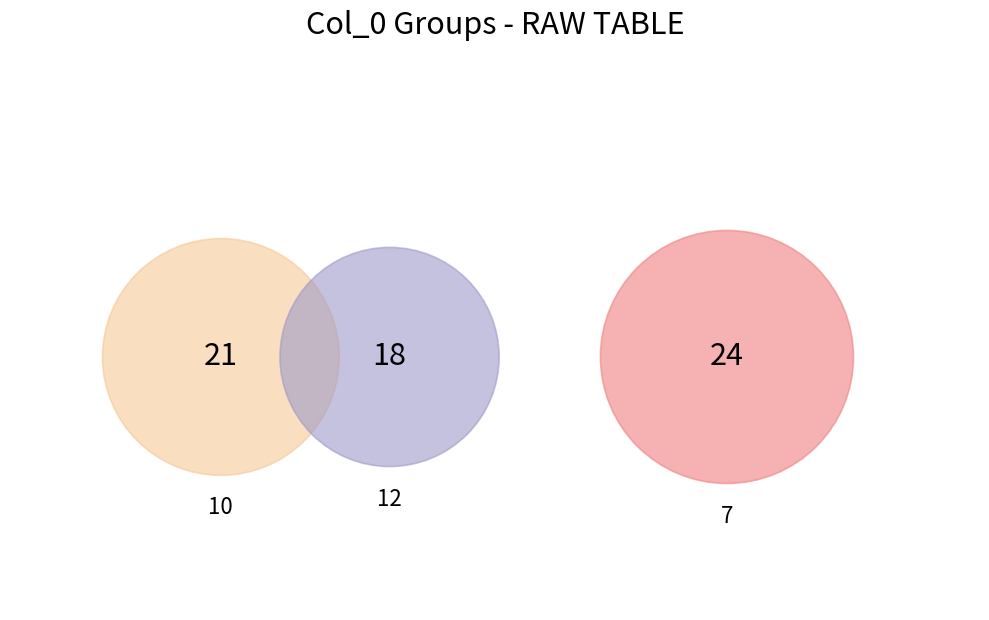

Does 11 account for over 50% of the chart?

No